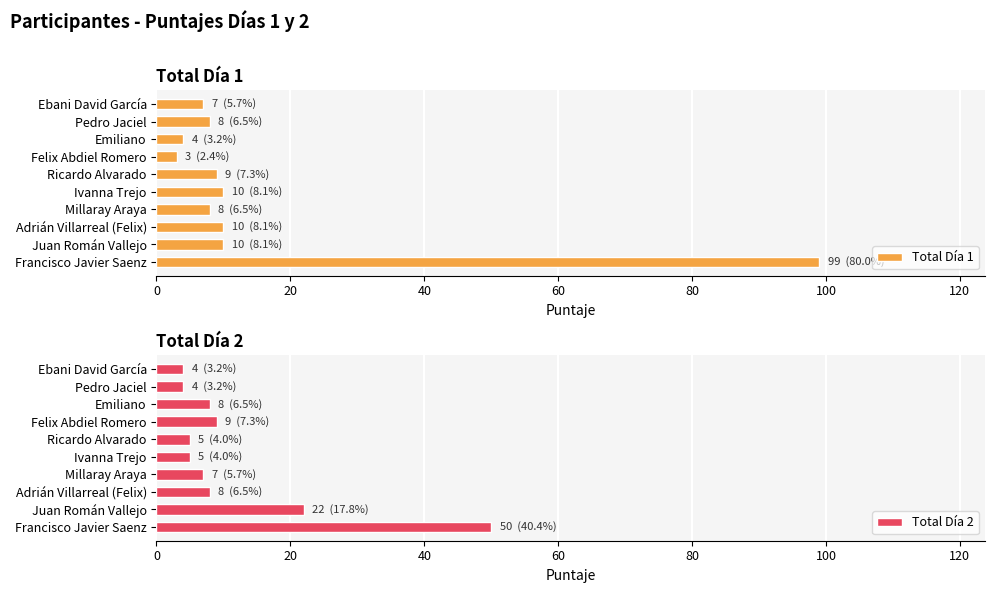

The value of Total Día 1 at Emiliano is 4. True or false?

True